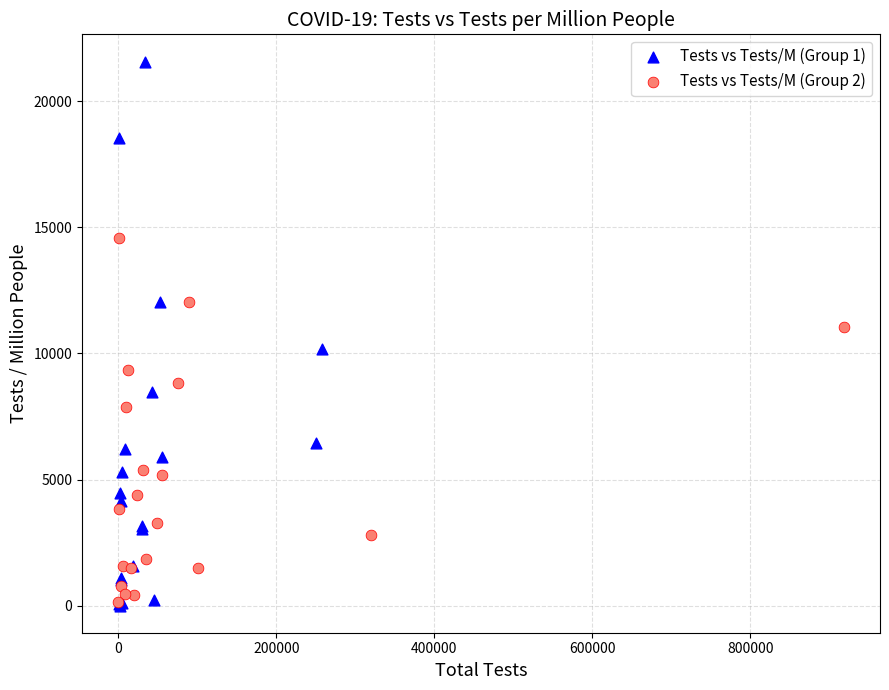

Which series contains the highest Y value?

Tests vs Tests/M (Group 1)